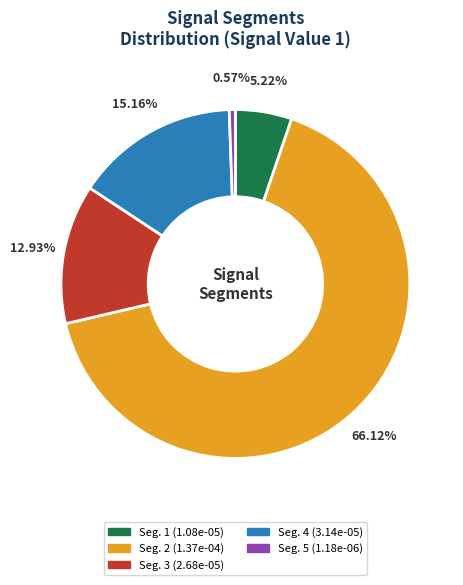

How many slices are in this pie chart?

5